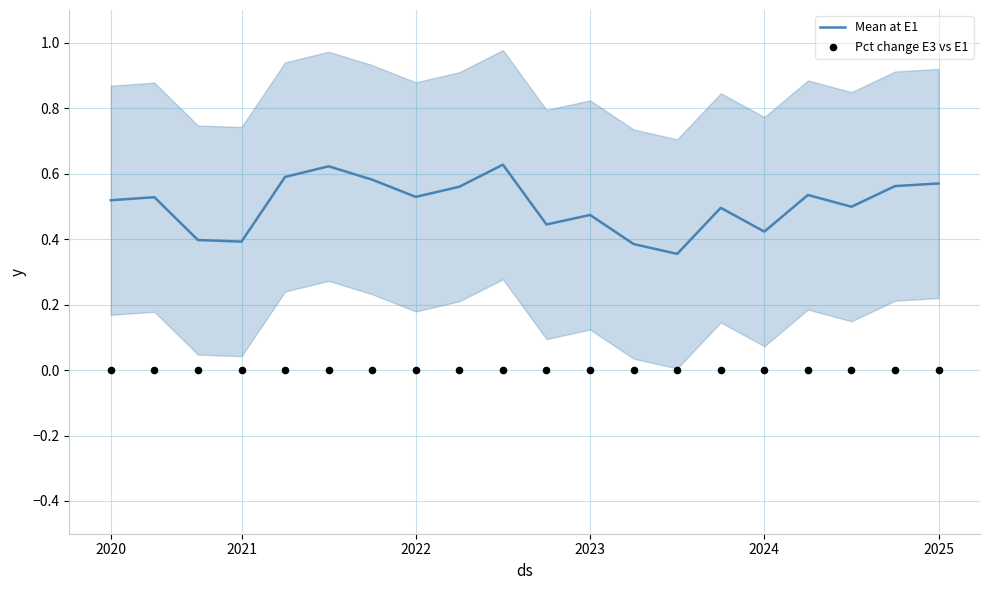

Is the value of Pct change E3 vs E1 at 11 greater than the value of Mean at E1 at 17?

No